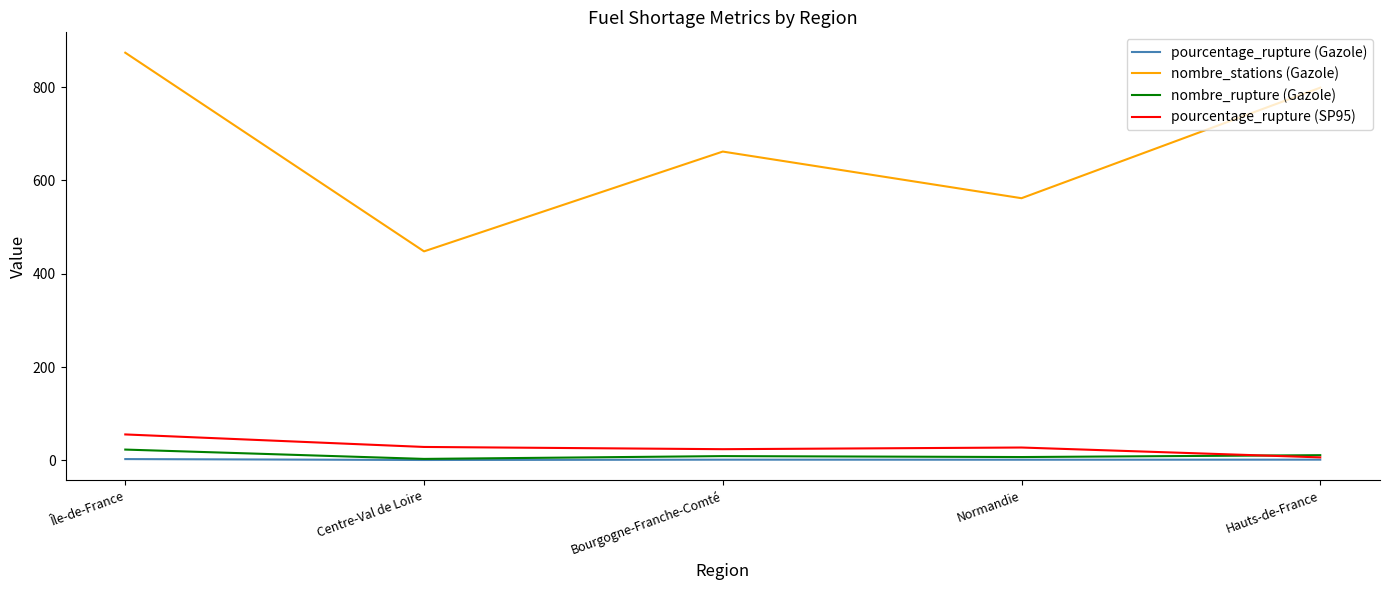

What is the difference between the nombre_stations (Gazole) values at Bourgogne-Franche-Comté and Île-de-France?

212.0